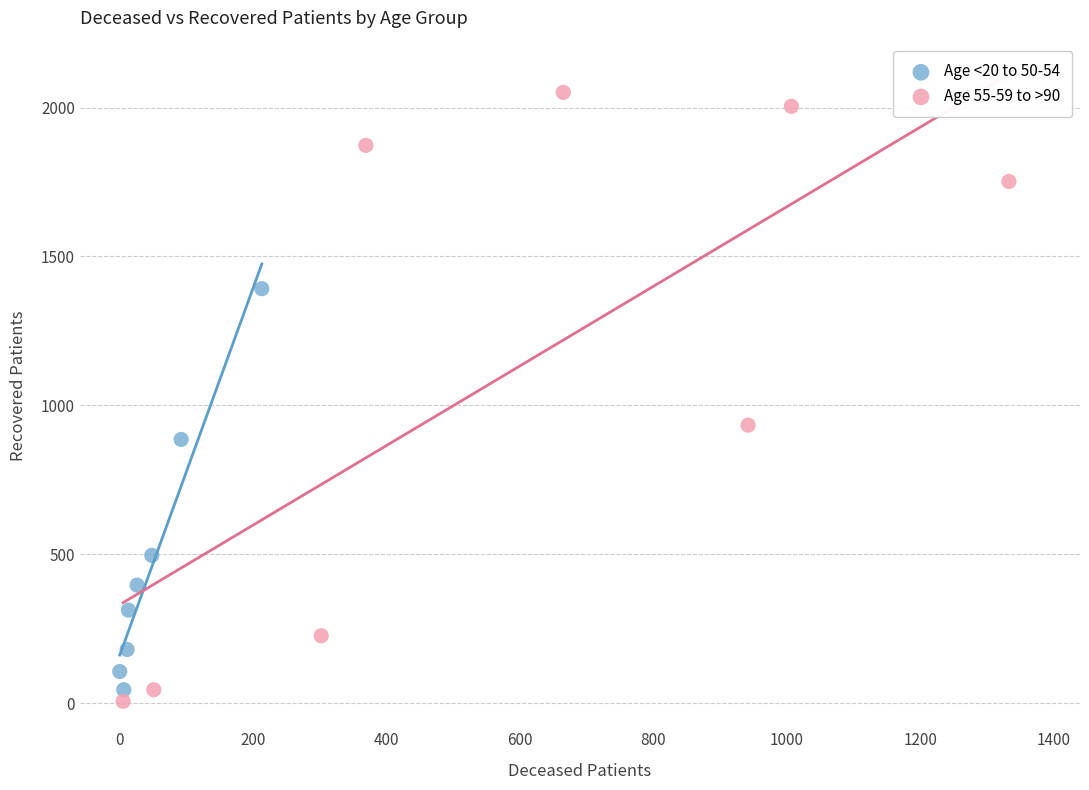

Which series reaches the maximum Y coordinate?

Age 55-59 to >90